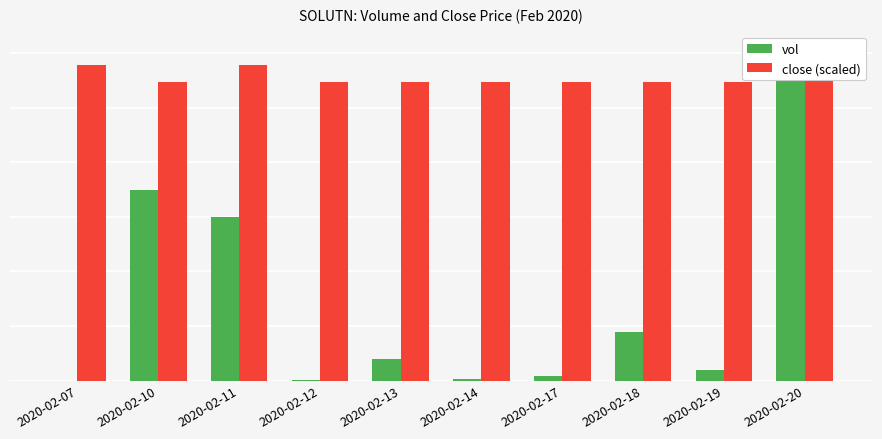

What is the spread (max minus min) of values at 2020-02-07?

578645